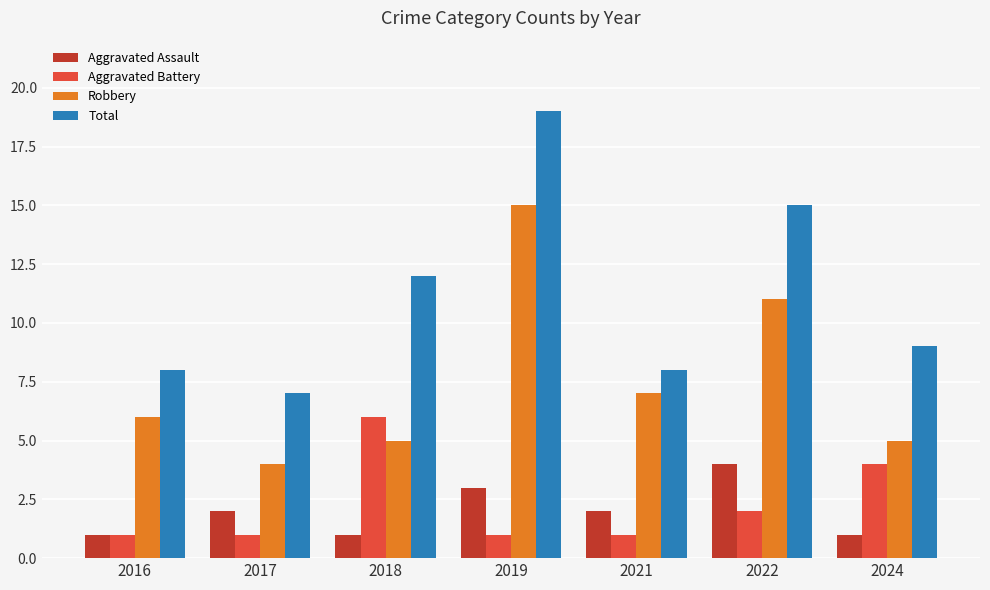

List the series in order of their peak value, lowest first.

Aggravated Assault, Aggravated Battery, Robbery, Total